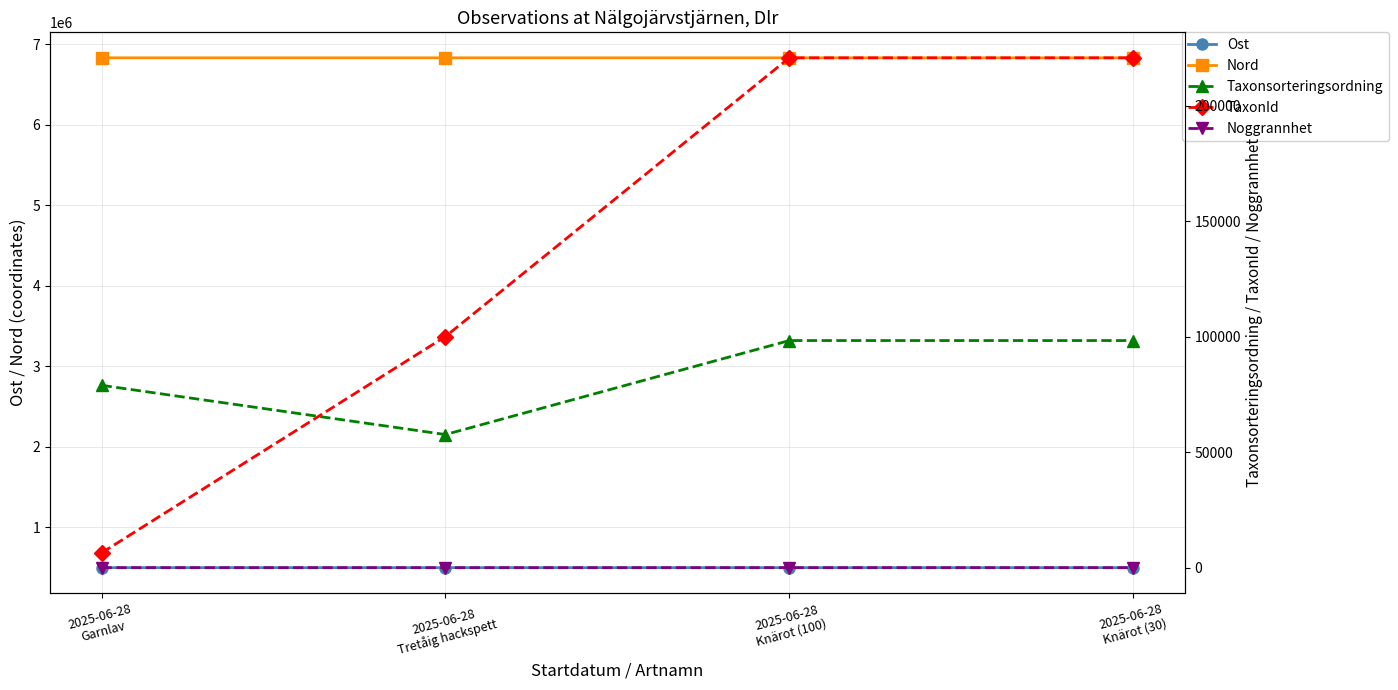

Which has a higher value, 2025-06-28
Knärot (100) or 2025-06-28
Garnlav?

2025-06-28
Knärot (100)